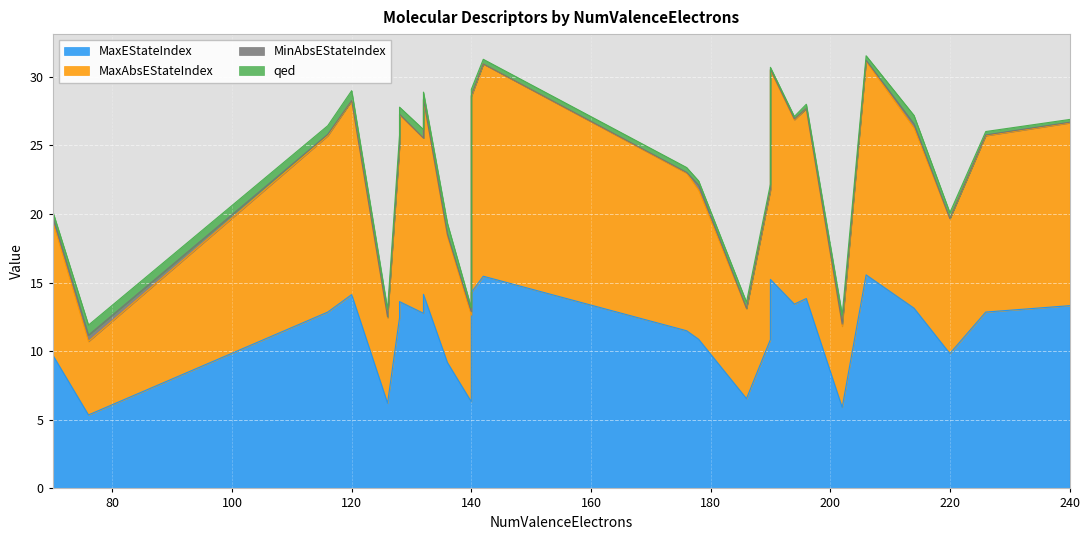

Count the number of categories in the chart.

26